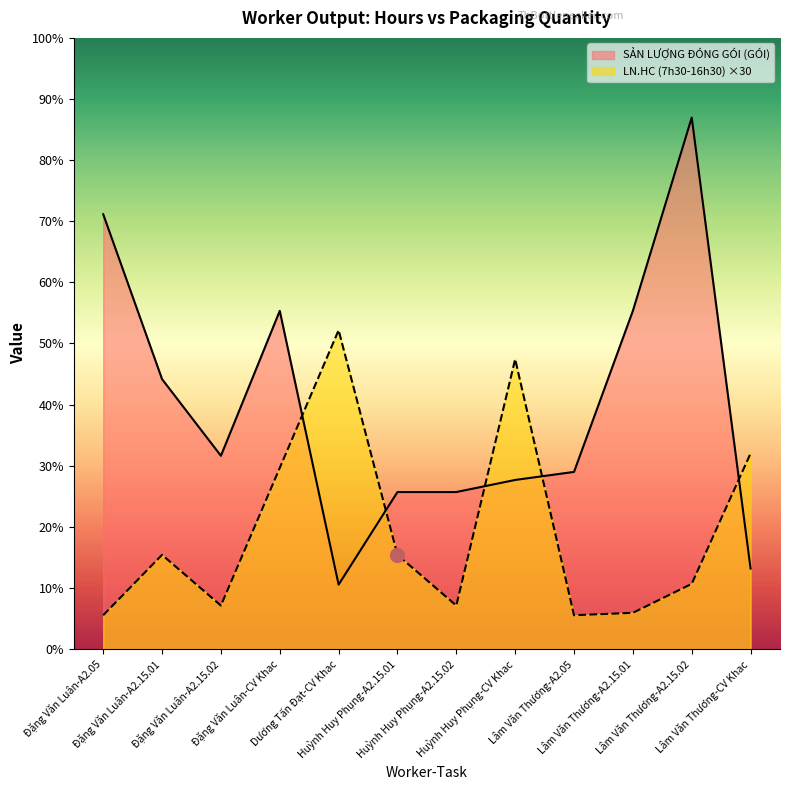

How many interior local peaks does the LN.HC (7h30-16h30) series have?

3